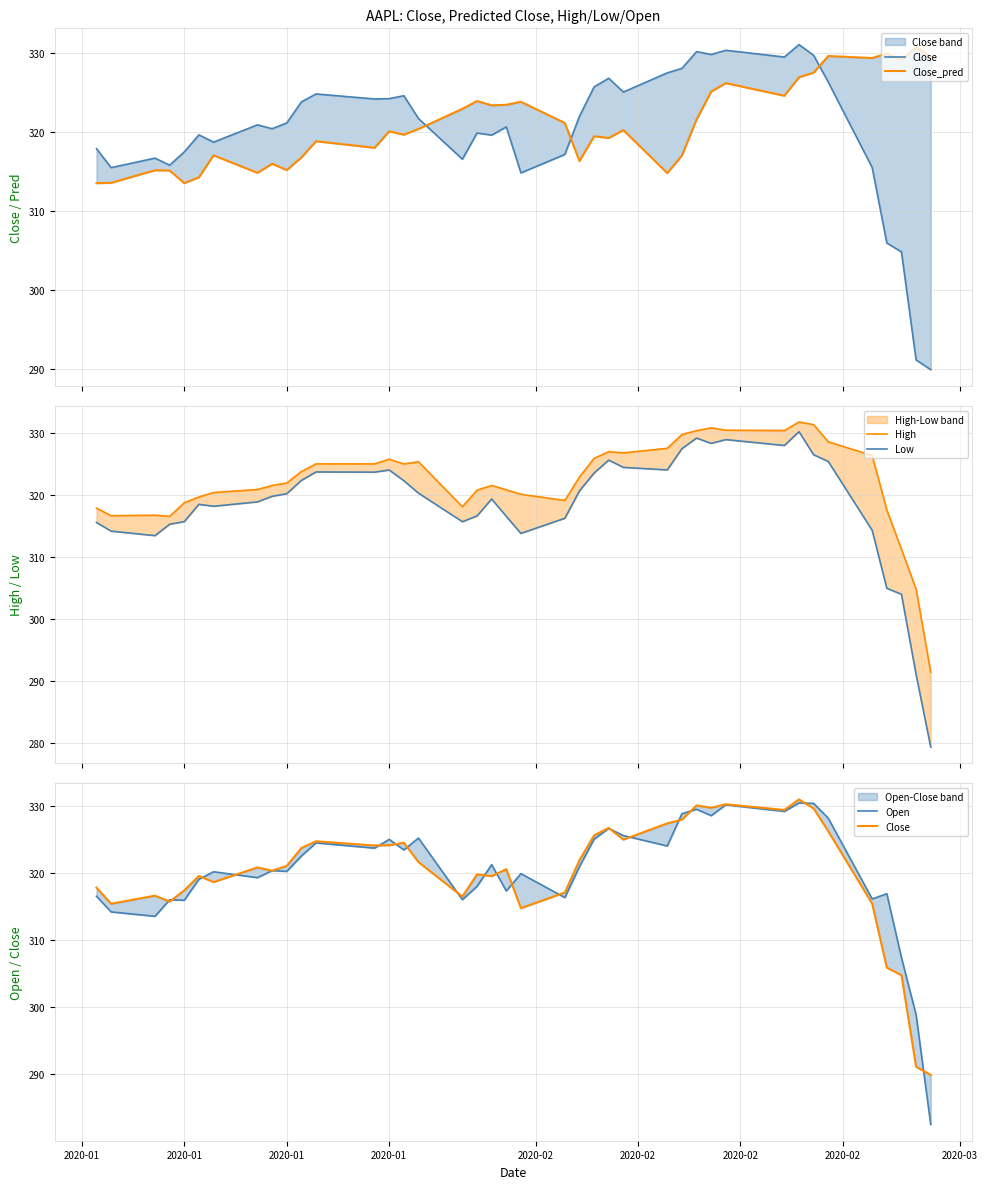

How many interior local valleys does the High series have?

7